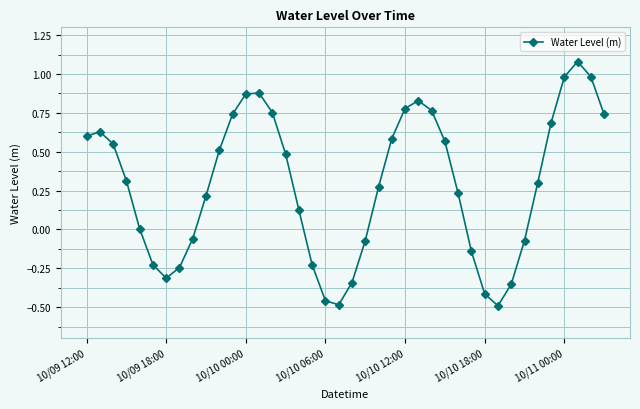

True or false: there are more than 0 points higher than both neighbors.

True